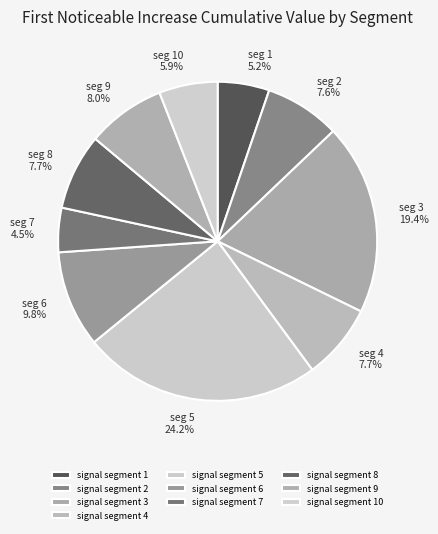

Which has a higher value, signal segment 10 or signal segment 9?

signal segment 9